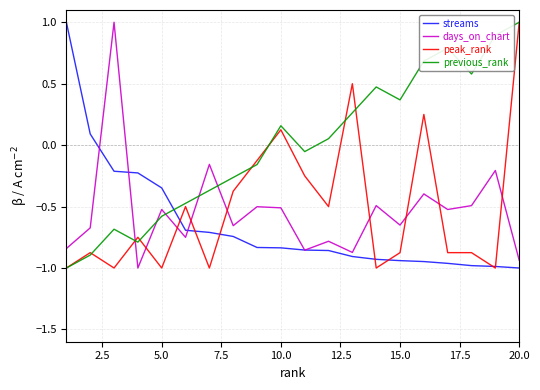

Which series ends up on top after the final intersection of days_on_chart and peak_rank?

peak_rank